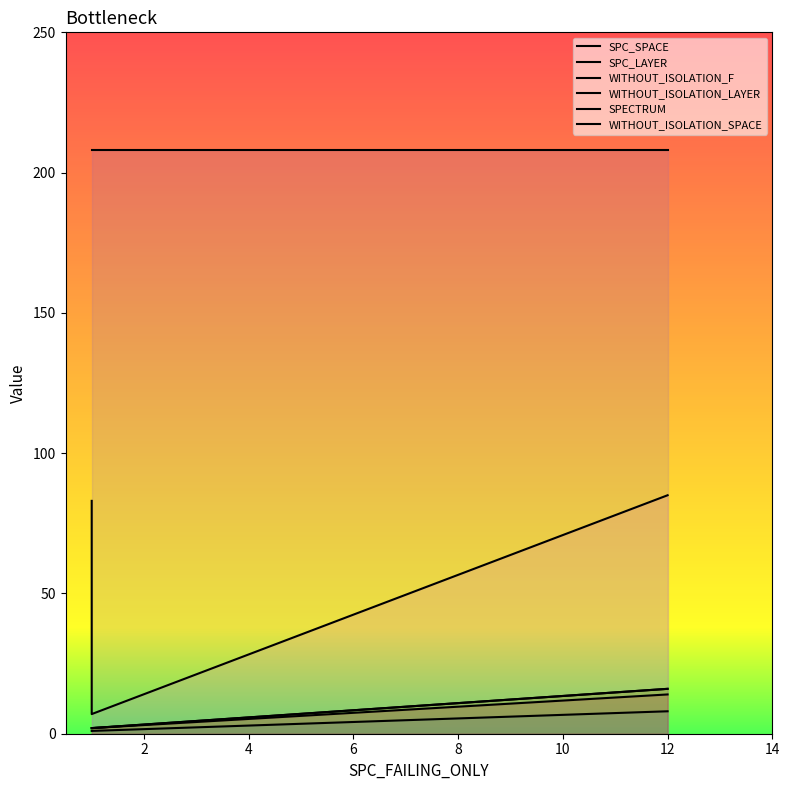

Is the value of SPC_SPACE at 0 greater than the value of WITHOUT_ISOLATION_LAYER at 4?

Yes